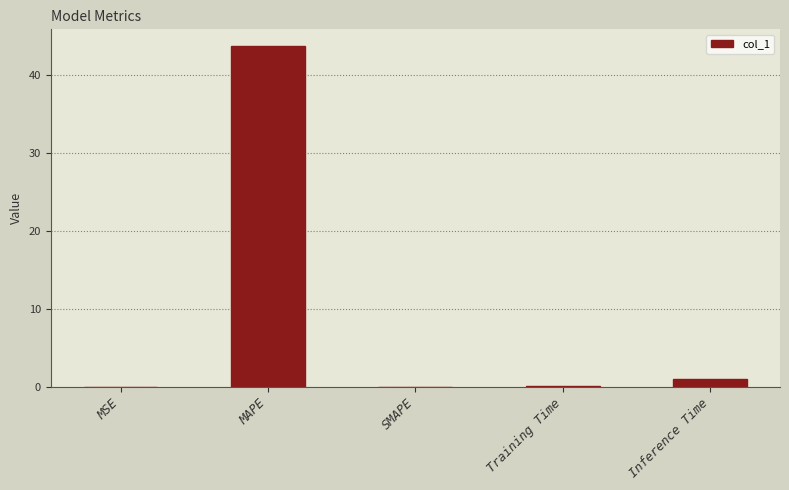

How many categories are shown in the chart?

5